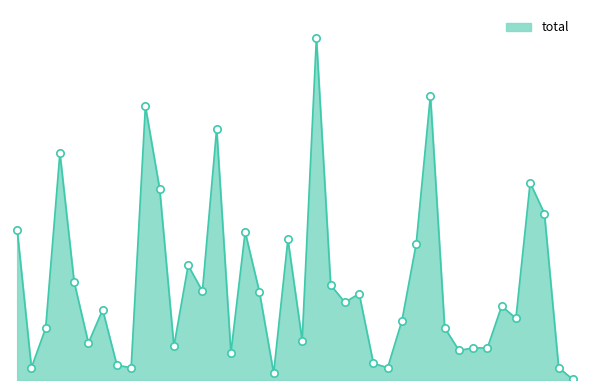

Is this an area chart (filled region under the line)?

Yes